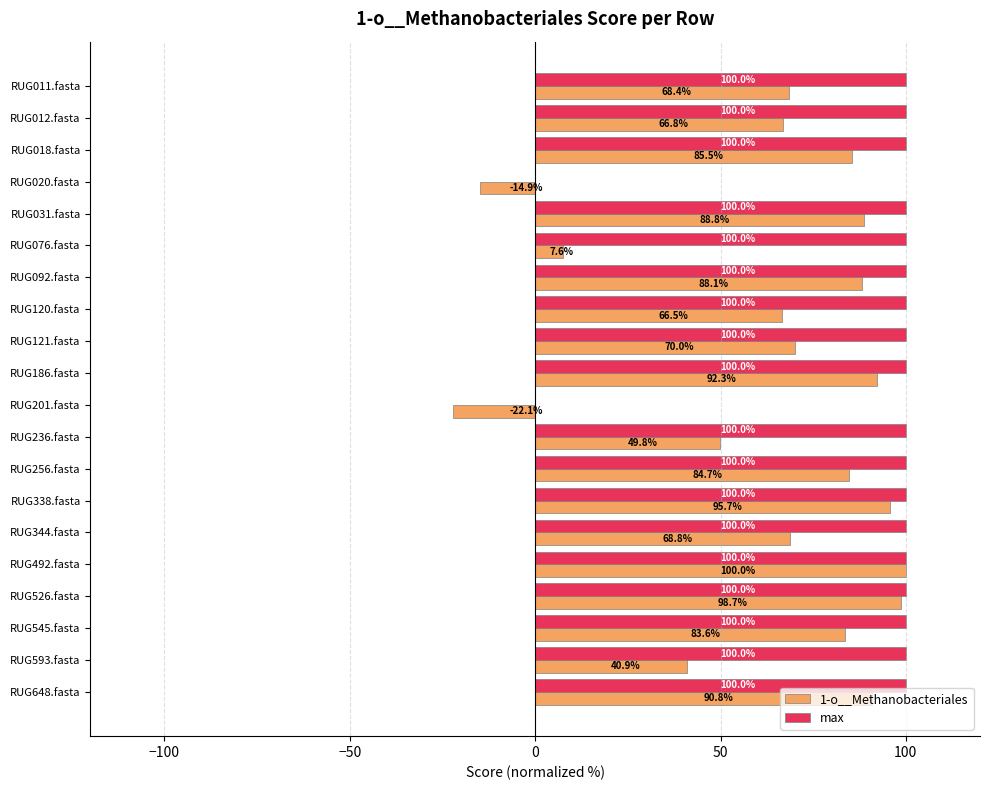

Where is 1-o__Methanobacteriales nearest to the value 38?

RUG593.fasta